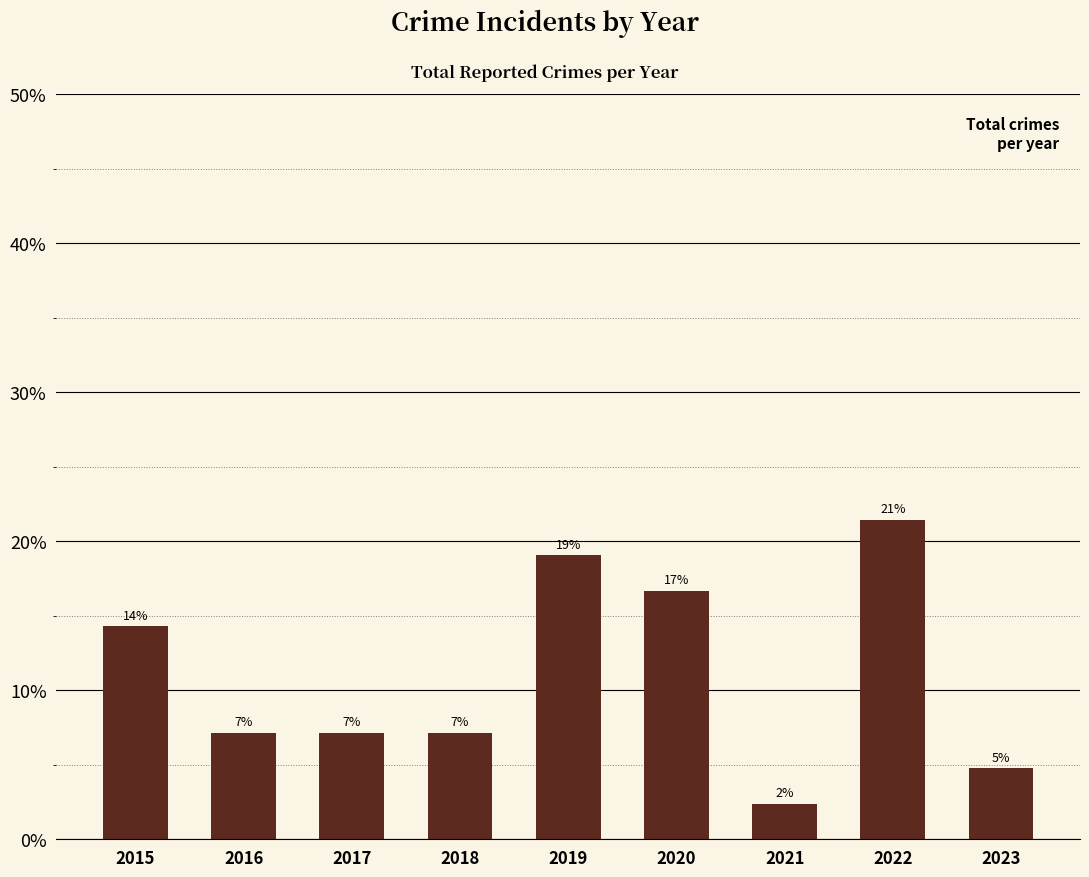

How many bars are there in total?

9